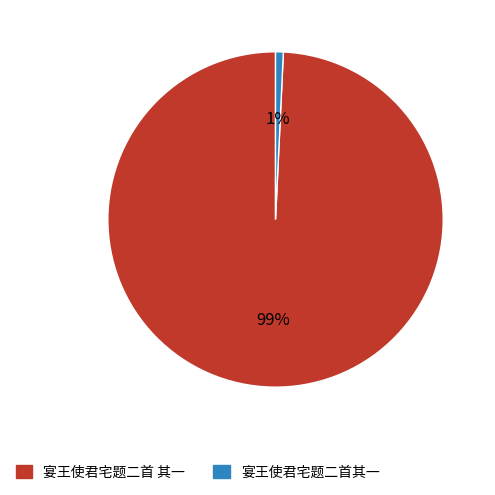

Rank the categories by value from highest to lowest.

宴王使君宅题二首 其一, 宴王使君宅题二首其一